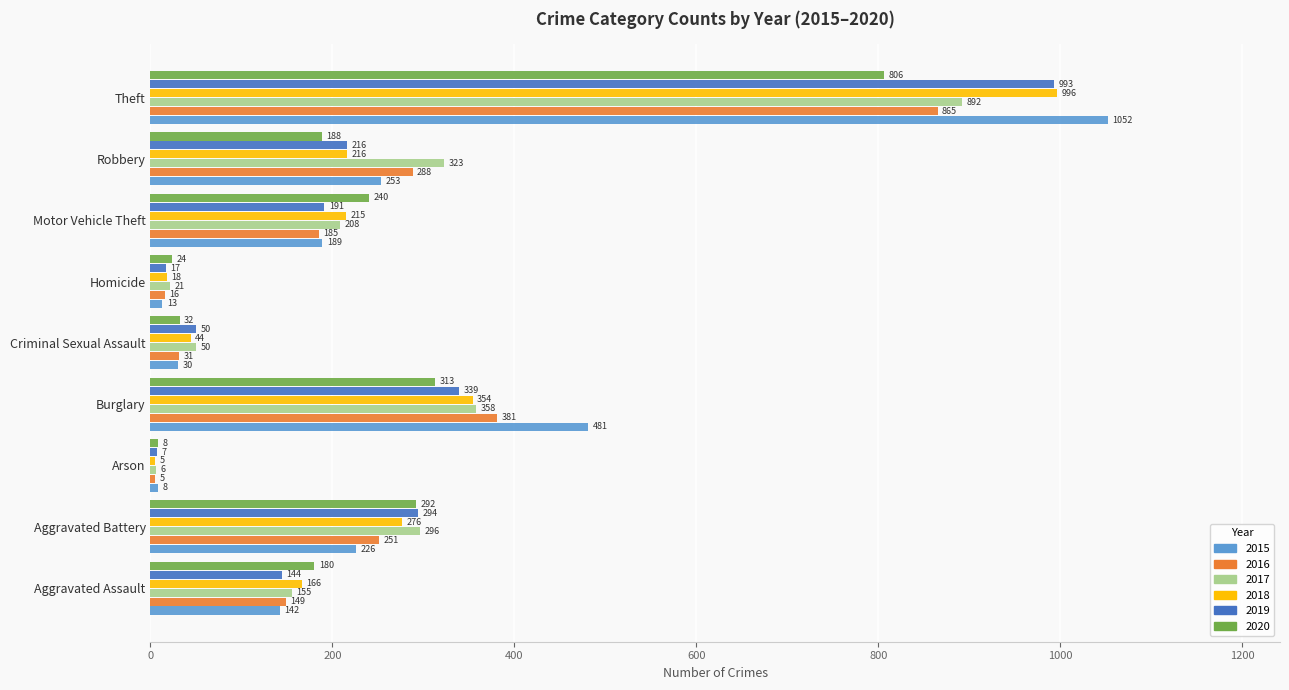

Which series has the largest range (max minus min)?

2015